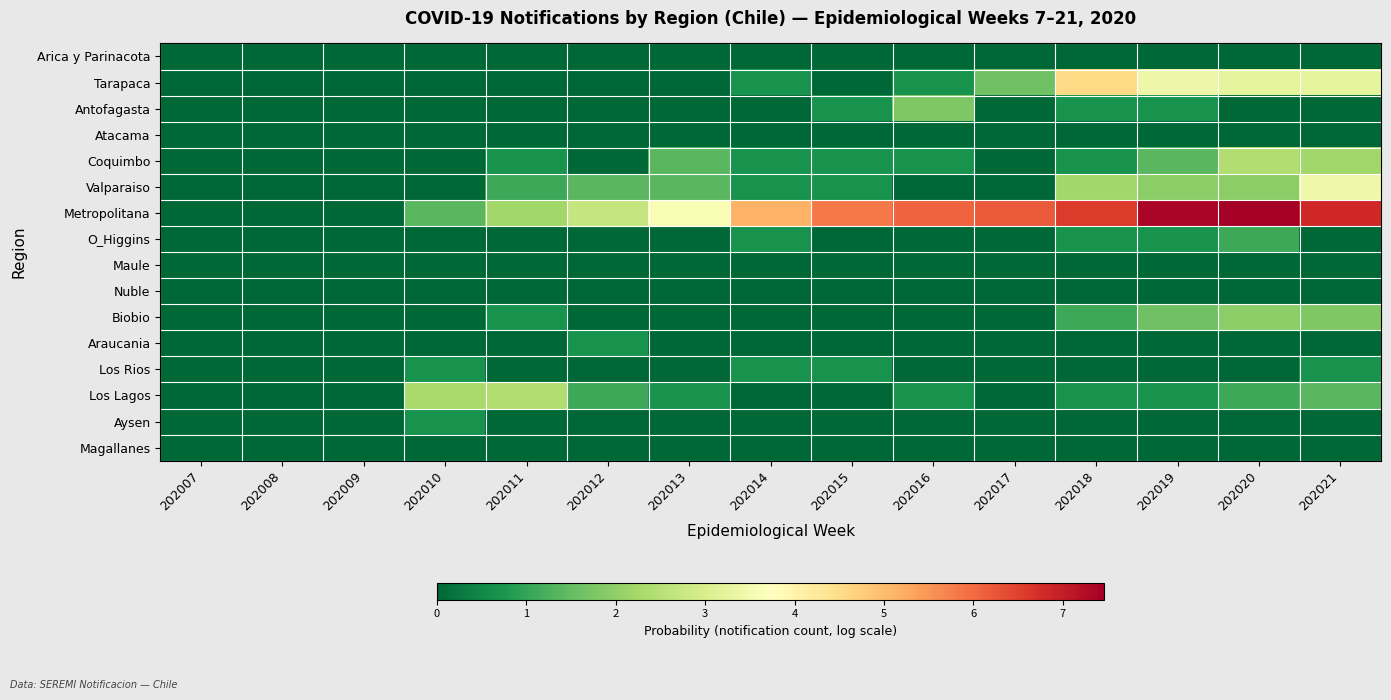

Reading left to right, list all the values displayed in this chart.

Arica y Parinacota: 202007=0.0	202008=0.0	202009=0.0	202010=0.0	202011=0.0	202012=0.0	202013=0.0	202014=0.0	202015=0.0	202016=0.0	202017=0.0	202018=0.0	202019=0.0	202020=0.0	202021=0.0
Tarapaca: 202007=0.0	202008=0.0	202009=0.0	202010=0.0	202011=0.0	202012=0.0	202013=0.0	202014=0.7	202015=0.0	202016=0.7	202017=1.6	202018=4.6	202019=3.4	202020=3.3	202021=3.3
Antofagasta: 202007=0.0	202008=0.0	202009=0.0	202010=0.0	202011=0.0	202012=0.0	202013=0.0	202014=0.0	202015=0.7	202016=1.8	202017=0.0	202018=0.7	202019=0.7	202020=0.0	202021=0.0
Atacama: 202007=0.0	202008=0.0	202009=0.0	202010=0.0	202011=0.0	202012=0.0	202013=0.0	202014=0.0	202015=0.0	202016=0.0	202017=0.0	202018=0.0	202019=0.0	202020=0.0	202021=0.0
Coquimbo: 202007=0.0	202008=0.0	202009=0.0	202010=0.0	202011=0.7	202012=0.0	202013=1.4	202014=0.7	202015=0.7	202016=0.7	202017=0.0	202018=0.7	202019=1.4	202020=2.4	202021=2.2
Valparaiso: 202007=0.0	202008=0.0	202009=0.0	202010=0.0	202011=1.1	202012=1.4	202013=1.4	202014=0.7	202015=0.7	202016=0.0	202017=0.0	202018=2.2	202019=1.9	202020=1.9	202021=3.4
Metropolitana: 202007=0.0	202008=0.0	202009=0.0	202010=1.4	202011=2.2	202012=2.7	202013=3.6	202014=5.2	202015=5.8	202016=6.1	202017=6.2	202018=6.6	202019=7.4	202020=7.5	202021=6.8
O_Higgins: 202007=0.0	202008=0.0	202009=0.0	202010=0.0	202011=0.0	202012=0.0	202013=0.0	202014=0.7	202015=0.0	202016=0.0	202017=0.0	202018=0.7	202019=0.7	202020=1.1	202021=0.0
Maule: 202007=0.0	202008=0.0	202009=0.0	202010=0.0	202011=0.0	202012=0.0	202013=0.0	202014=0.0	202015=0.0	202016=0.0	202017=0.0	202018=0.0	202019=0.0	202020=0.0	202021=0.0
Nuble: 202007=0.0	202008=0.0	202009=0.0	202010=0.0	202011=0.0	202012=0.0	202013=0.0	202014=0.0	202015=0.0	202016=0.0	202017=0.0	202018=0.0	202019=0.0	202020=0.0	202021=0.0
Biobio: 202007=0.0	202008=0.0	202009=0.0	202010=0.0	202011=0.7	202012=0.0	202013=0.0	202014=0.0	202015=0.0	202016=0.0	202017=0.0	202018=1.1	202019=1.6	202020=1.9	202021=1.8
Araucania: 202007=0.0	202008=0.0	202009=0.0	202010=0.0	202011=0.0	202012=0.7	202013=0.0	202014=0.0	202015=0.0	202016=0.0	202017=0.0	202018=0.0	202019=0.0	202020=0.0	202021=0.0
Los Rios: 202007=0.0	202008=0.0	202009=0.0	202010=0.7	202011=0.0	202012=0.0	202013=0.0	202014=0.7	202015=0.7	202016=0.0	202017=0.0	202018=0.0	202019=0.0	202020=0.0	202021=0.7
Los Lagos: 202007=0.0	202008=0.0	202009=0.0	202010=2.3	202011=2.4	202012=1.1	202013=0.7	202014=0.0	202015=0.0	202016=0.7	202017=0.0	202018=0.7	202019=0.7	202020=1.1	202021=1.4
Aysen: 202007=0.0	202008=0.0	202009=0.0	202010=0.7	202011=0.0	202012=0.0	202013=0.0	202014=0.0	202015=0.0	202016=0.0	202017=0.0	202018=0.0	202019=0.0	202020=0.0	202021=0.0
Magallanes: 202007=0.0	202008=0.0	202009=0.0	202010=0.0	202011=0.0	202012=0.0	202013=0.0	202014=0.0	202015=0.0	202016=0.0	202017=0.0	202018=0.0	202019=0.0	202020=0.0	202021=0.0